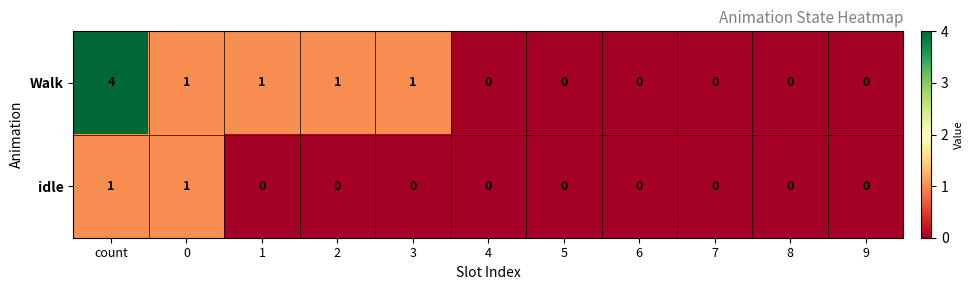

Which series has the largest total across all categories?

Walk